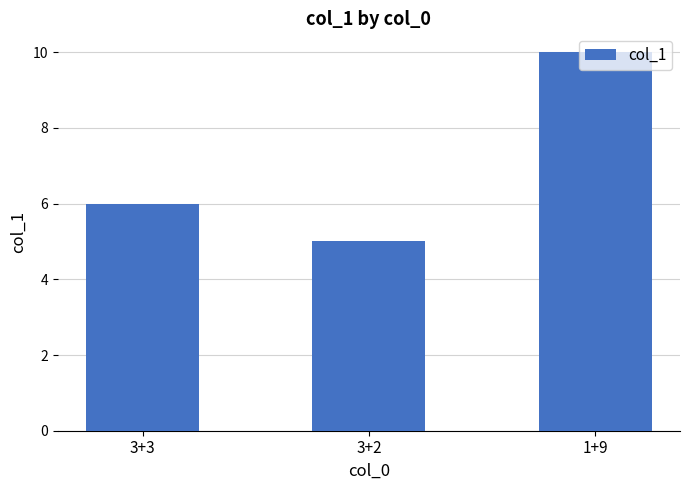

List the labels in order of value, largest first.

1+9, 3+3, 3+2